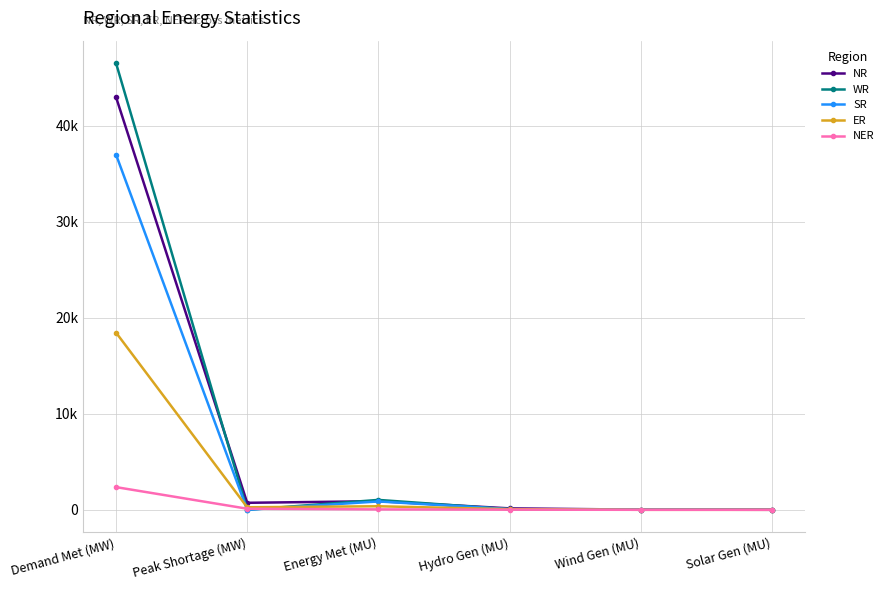

What is the sum of the WR values at Demand Met (MW) and Energy Met (MU)?

47585.0